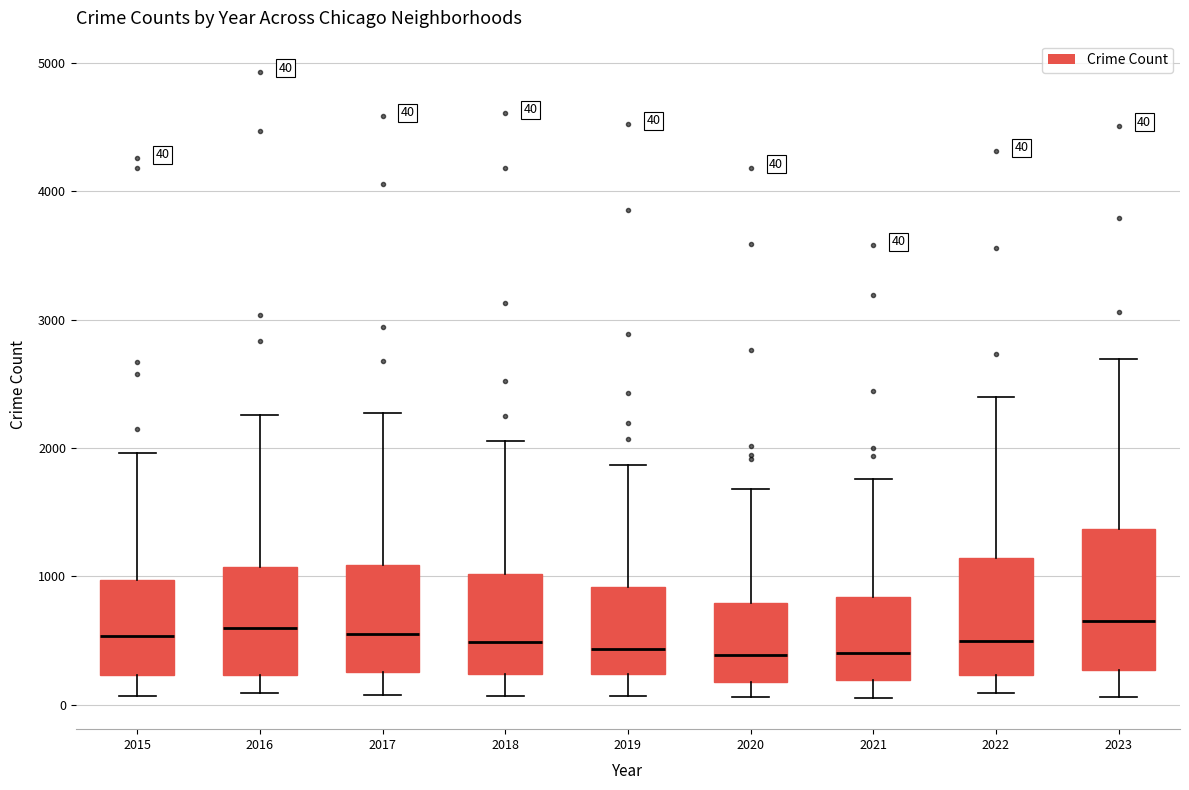

Comparing the boxes themselves (not the whiskers), which one is the tallest?

2023